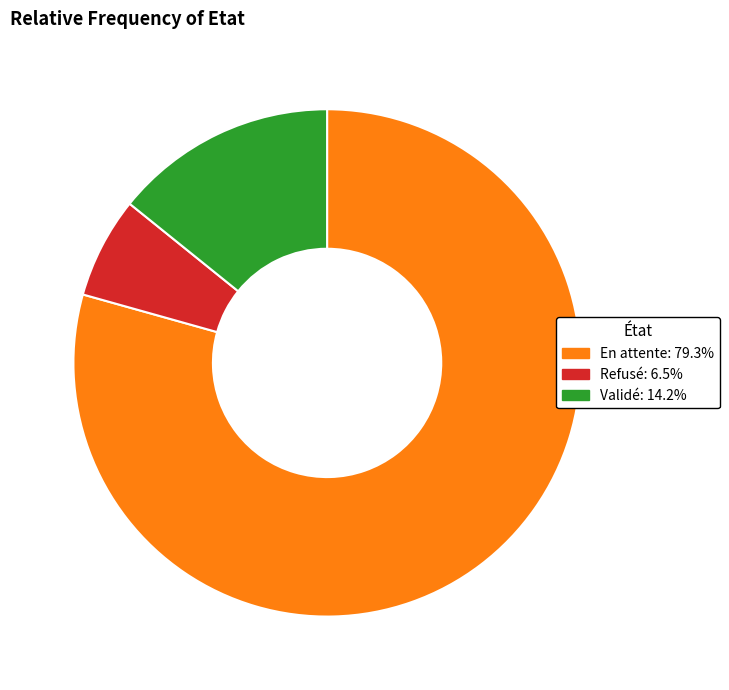

What is the largest slice in the pie chart?

En attente